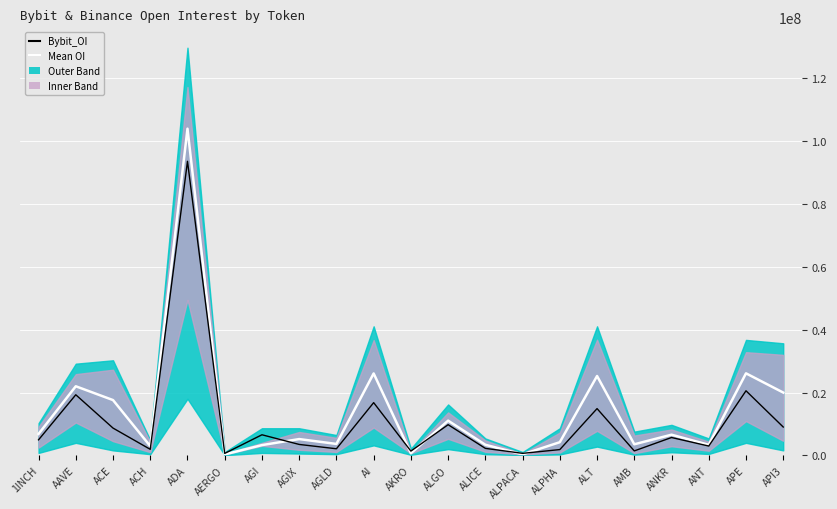

List the series in order of their peak value, highest first.

Mean OI, Bybit_OI